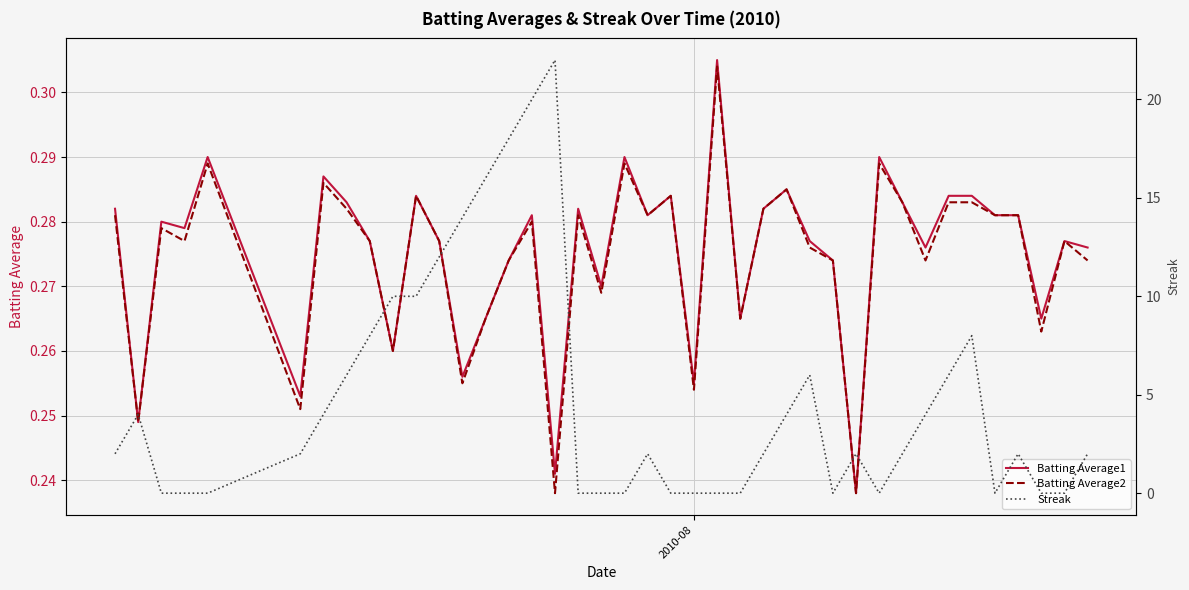

What is the difference between the second highest and minimum values in the Batting Average1 series?

0.1